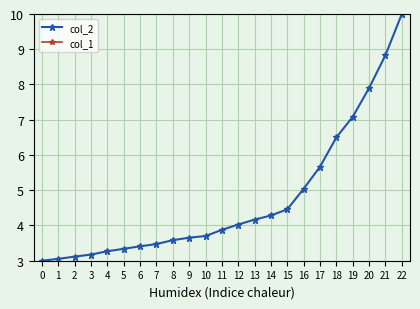

The value of col_2 at 2 is 4.8. True or false?

False